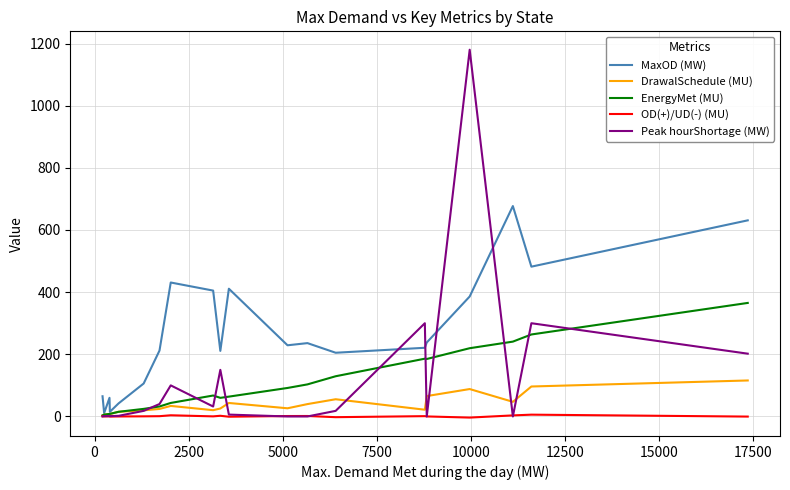

List the series in order of their peak value, highest first.

Peak hourShortage (MW), MaxOD (MW), EnergyMet (MU), DrawalSchedule (MU), OD(+)/UD(-) (MU)